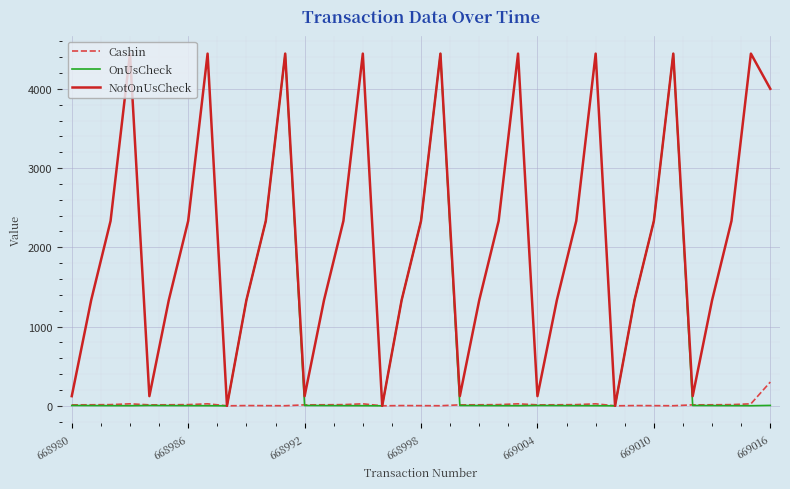

What is the maximum value shown in the chart?

4444